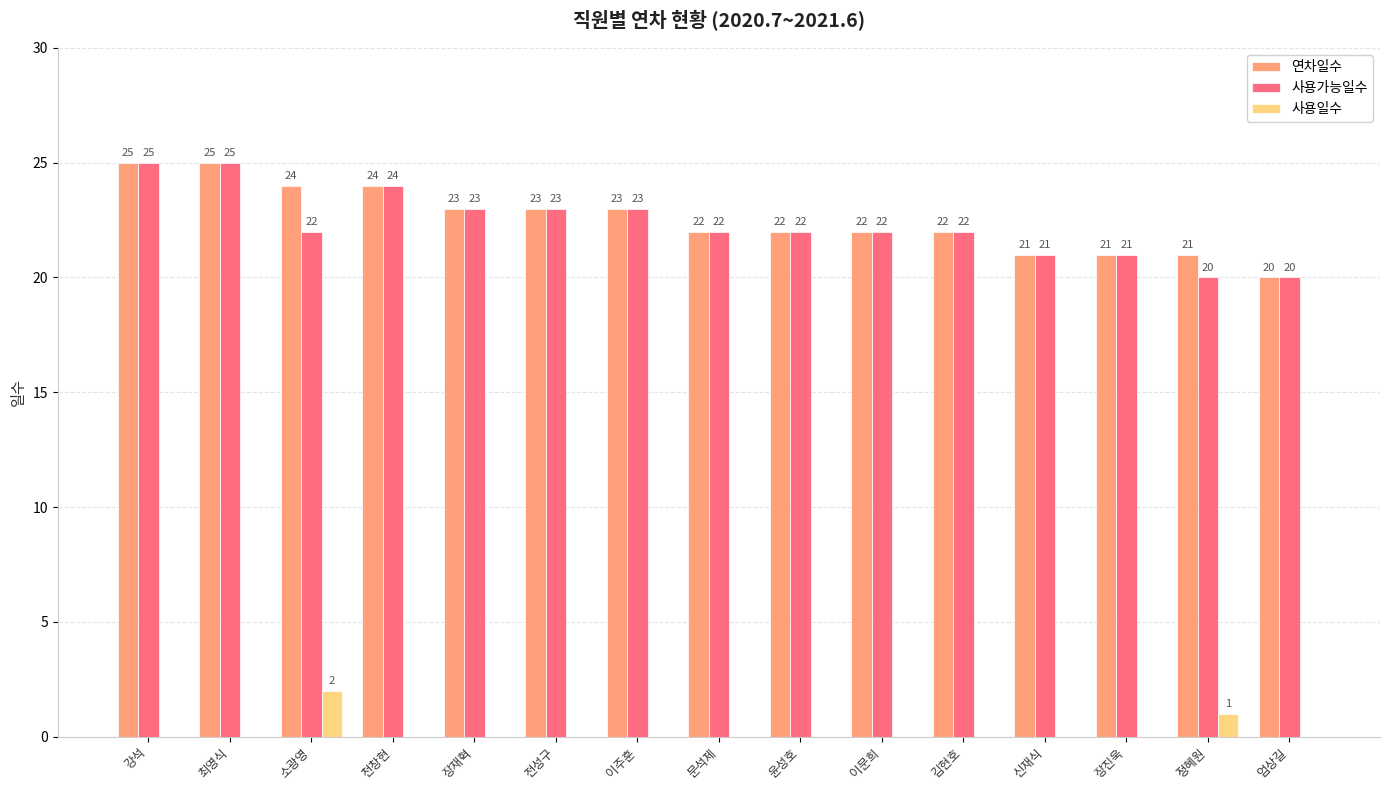

How many series are shown in this chart?

3